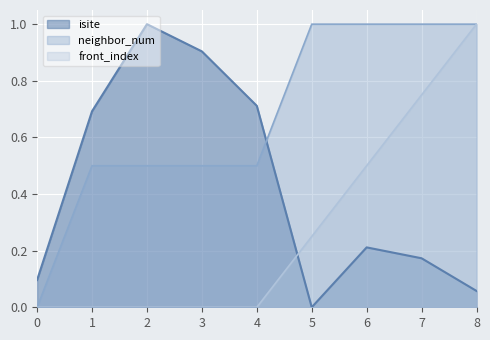

What is the difference between the second highest and second lowest values in the neighbor_num series?

0.5